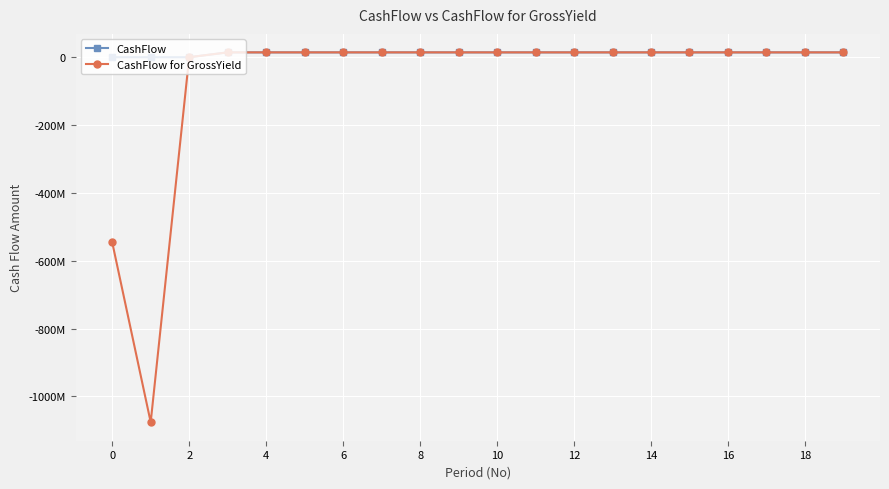

Does the chart have visible grid lines?

Yes